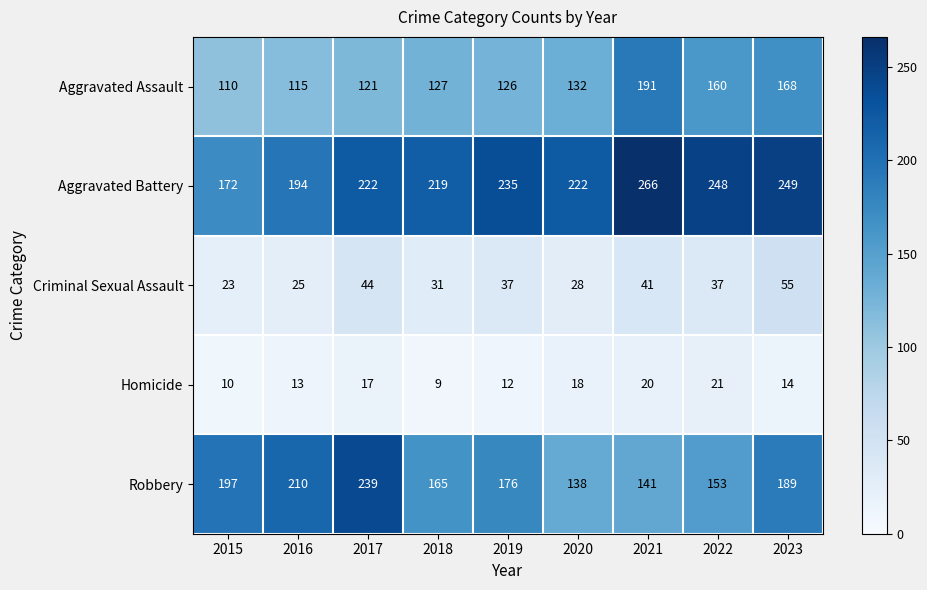

Rank the series by their maximum value, from lowest to highest.

Homicide, Criminal Sexual Assault, Aggravated Assault, Robbery, Aggravated Battery